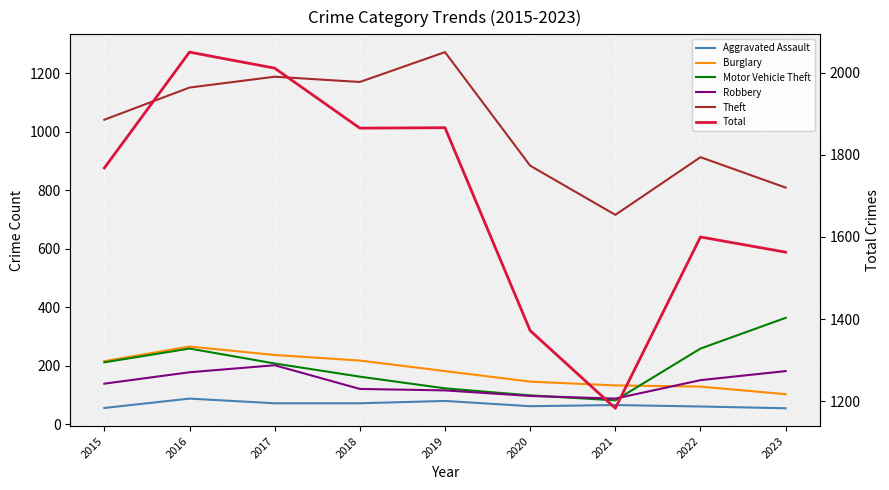

Where does the Total series first go above 1768?

2016